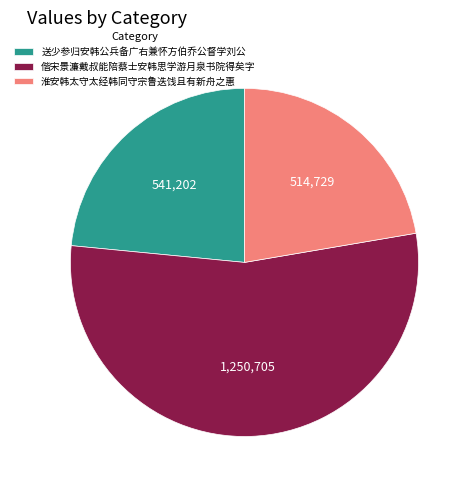

What is the ratio of the value at 送少参归安韩公兵备广右兼怀方伯乔公督学刘公 to the value at 淮安韩太守太经韩同守宗鲁迭饯且有新舟之惠?

1.1